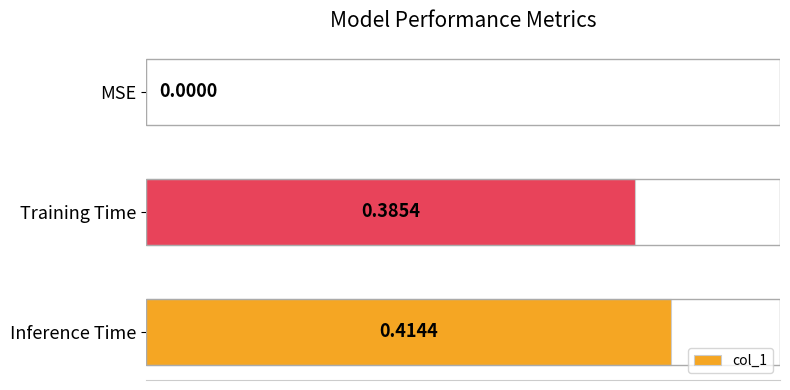

What is the sum of all values?

0.8